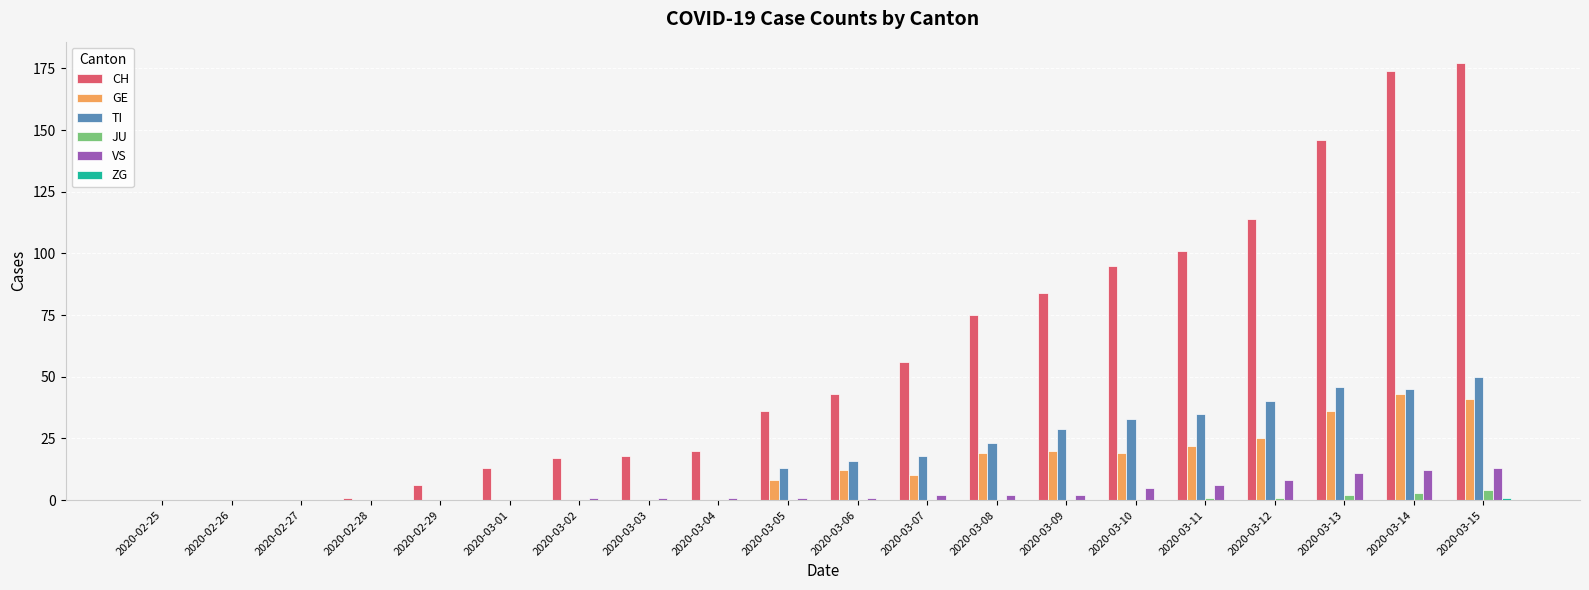

Which series has the largest total across all categories?

CH